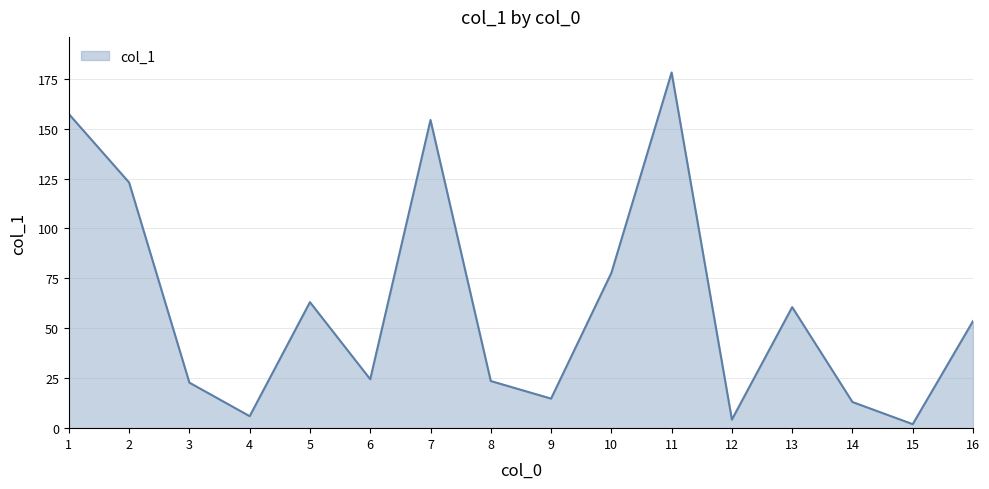

Which label corresponds to the largest value in the chart?

11